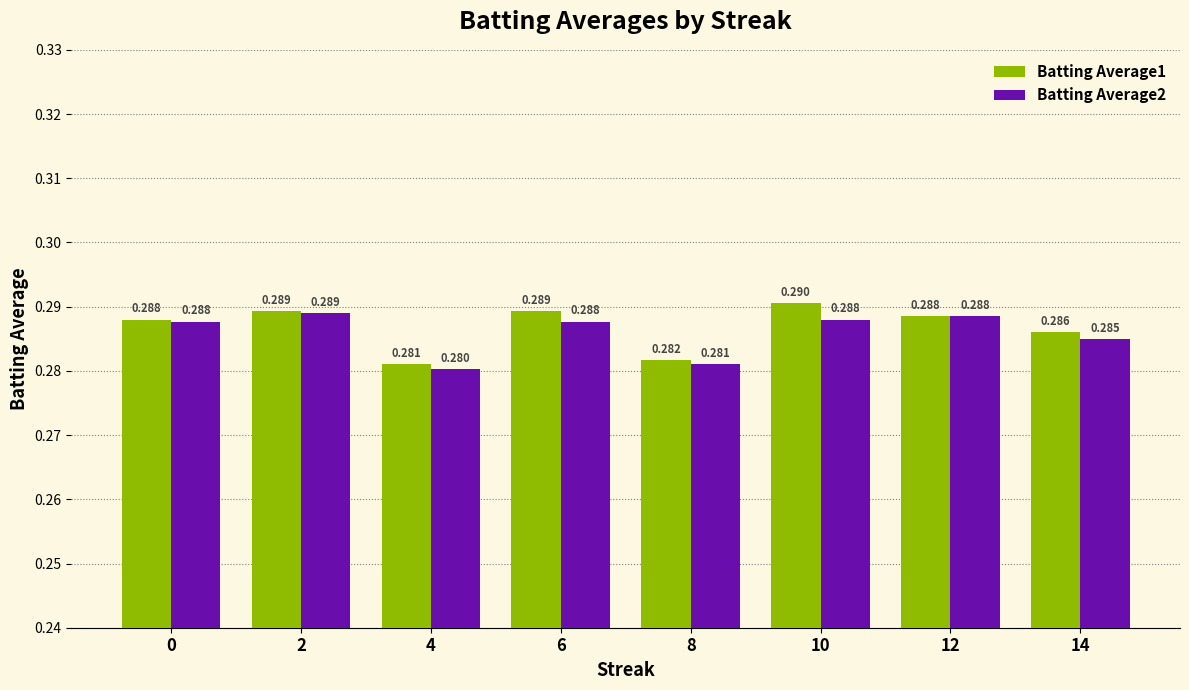

At which category is the sum across all series the highest?

10